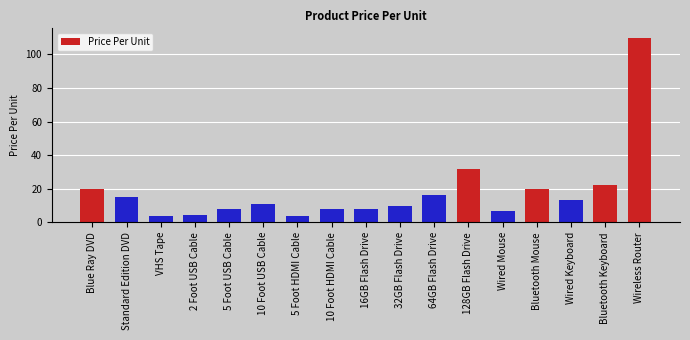

Does the chart contain any negative values?

No